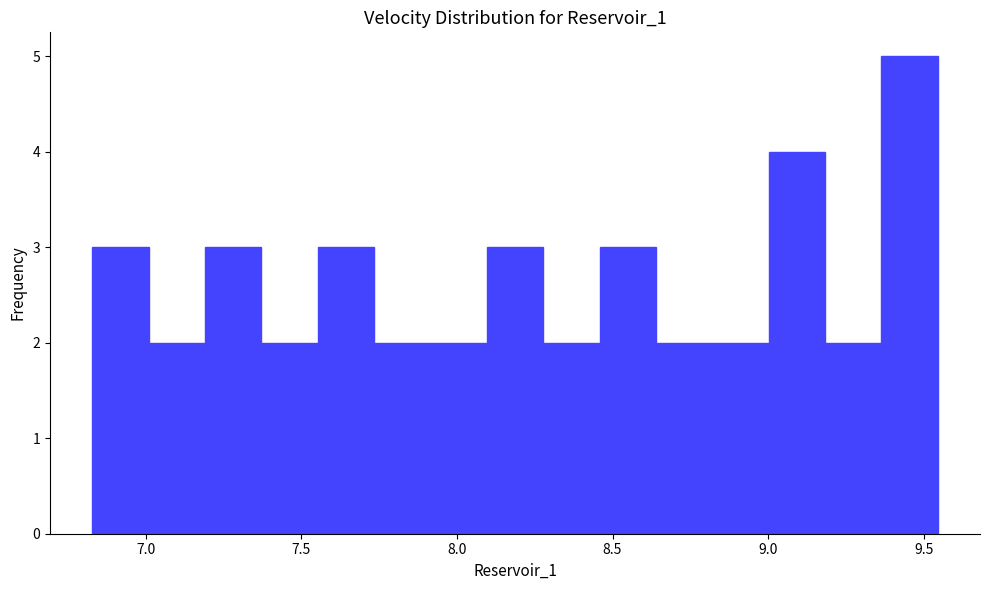

Read against the x-axis, roughly where is the centre of the tallest bar?

9.45